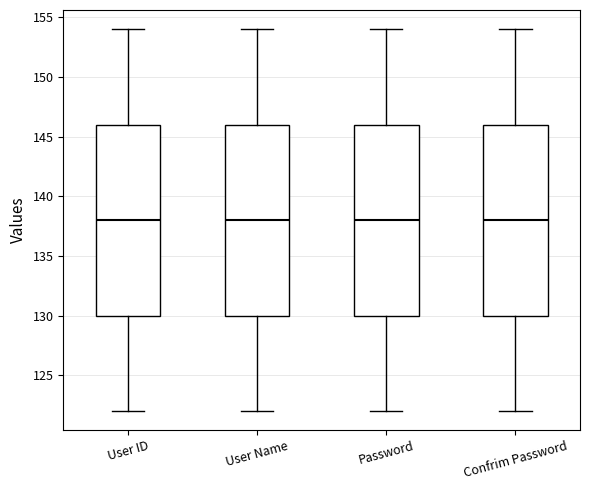

Where does the upper whisker of the box for User ID end on the y-axis? The values are not printed on the chart, so give them approximately, as read against the axis.

154